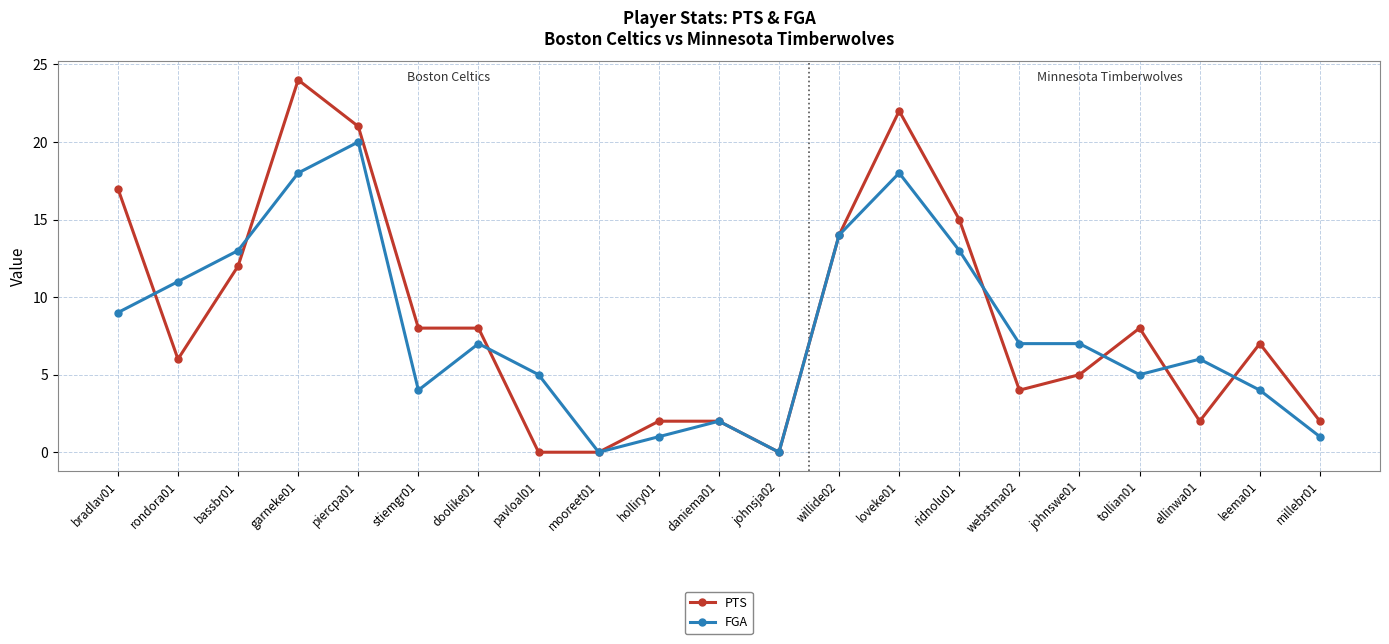

The PTS series shows 22 at loveke01. True or false?

True